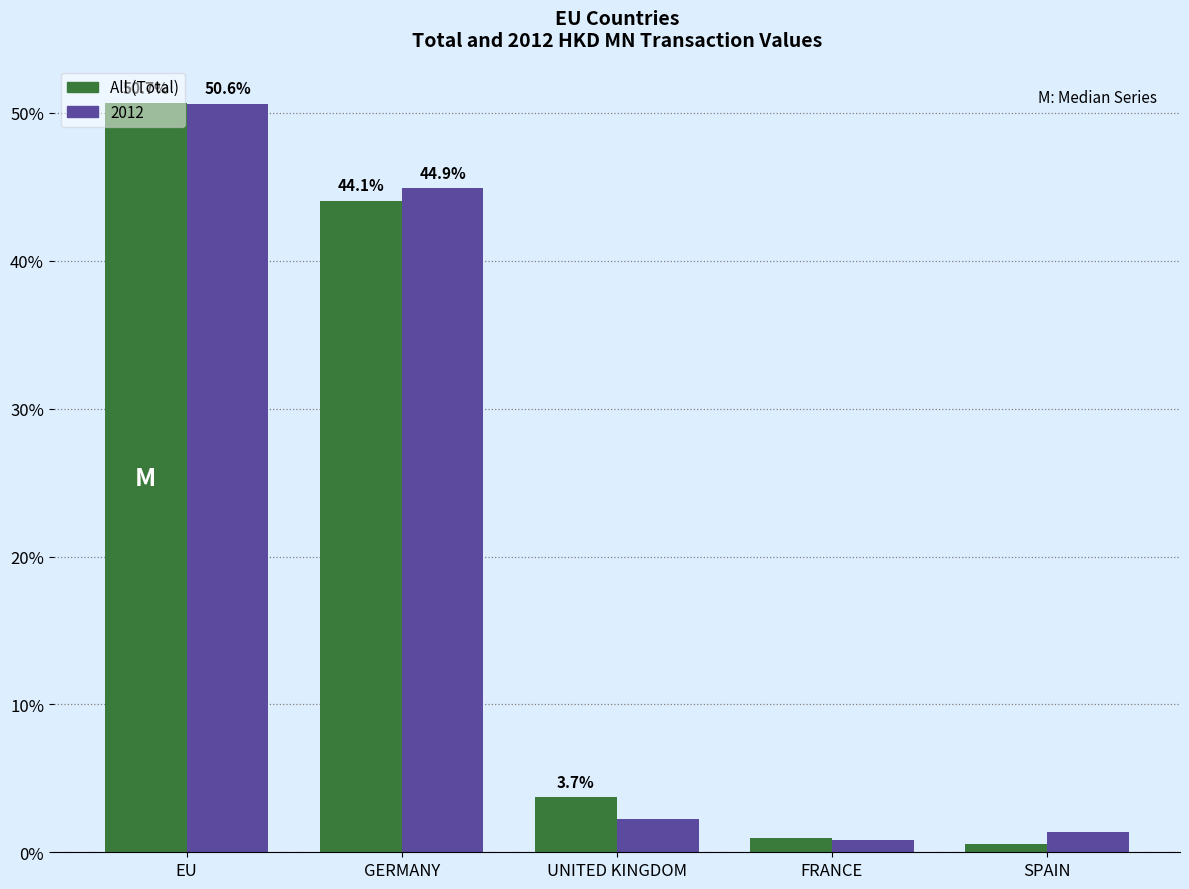

What is the maximum value shown in the chart?

50.7